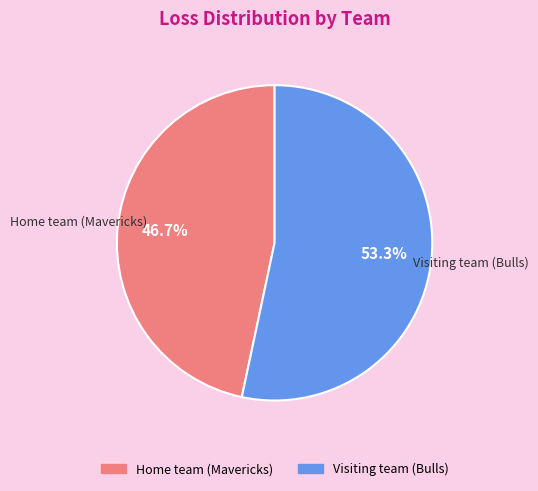

Does Visiting team (Bulls) represent more than half of the total?

Yes